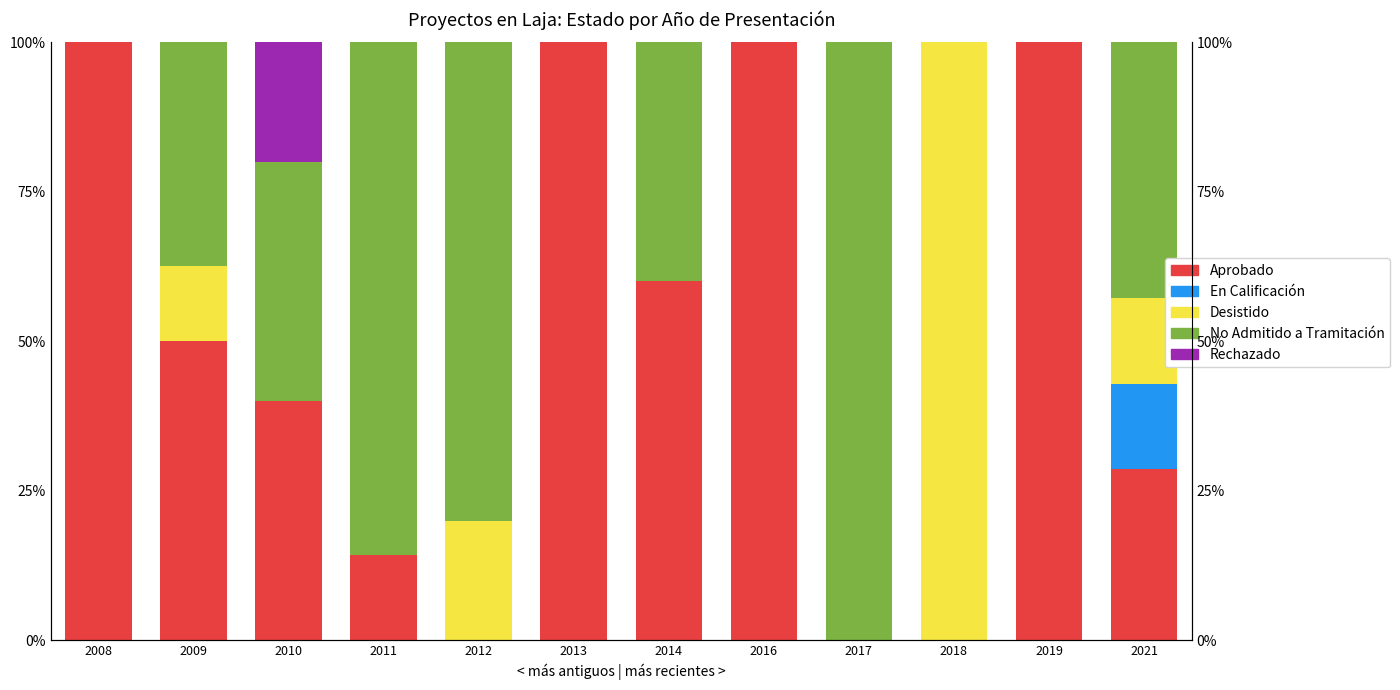

Reading left to right, transcribe all the data shown in this chart.

Aprobado: 100.0	50.0	40.0	14.3	0.0	100.0	60.0	100.0	0.0	0.0	100.0	28.6
En Calificación: 0.0	0.0	0.0	0.0	0.0	0.0	0.0	0.0	0.0	0.0	0.0	14.3
Desistido: 0.0	12.5	0.0	0.0	20.0	0.0	0.0	0.0	0.0	100.0	0.0	14.3
No Admitido a Tramitación: 0.0	37.5	40.0	85.7	80.0	0.0	40.0	0.0	100.0	0.0	0.0	42.9
Rechazado: 0.0	0.0	20.0	0.0	0.0	0.0	0.0	0.0	0.0	0.0	0.0	0.0